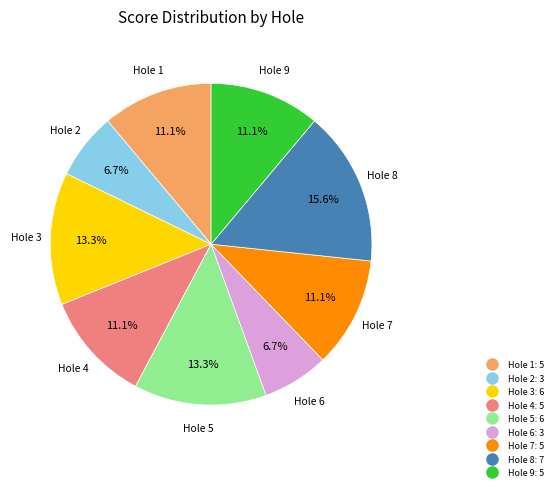

Approximately how many times larger is the value at Hole 1 compared to Hole 4?

1.0